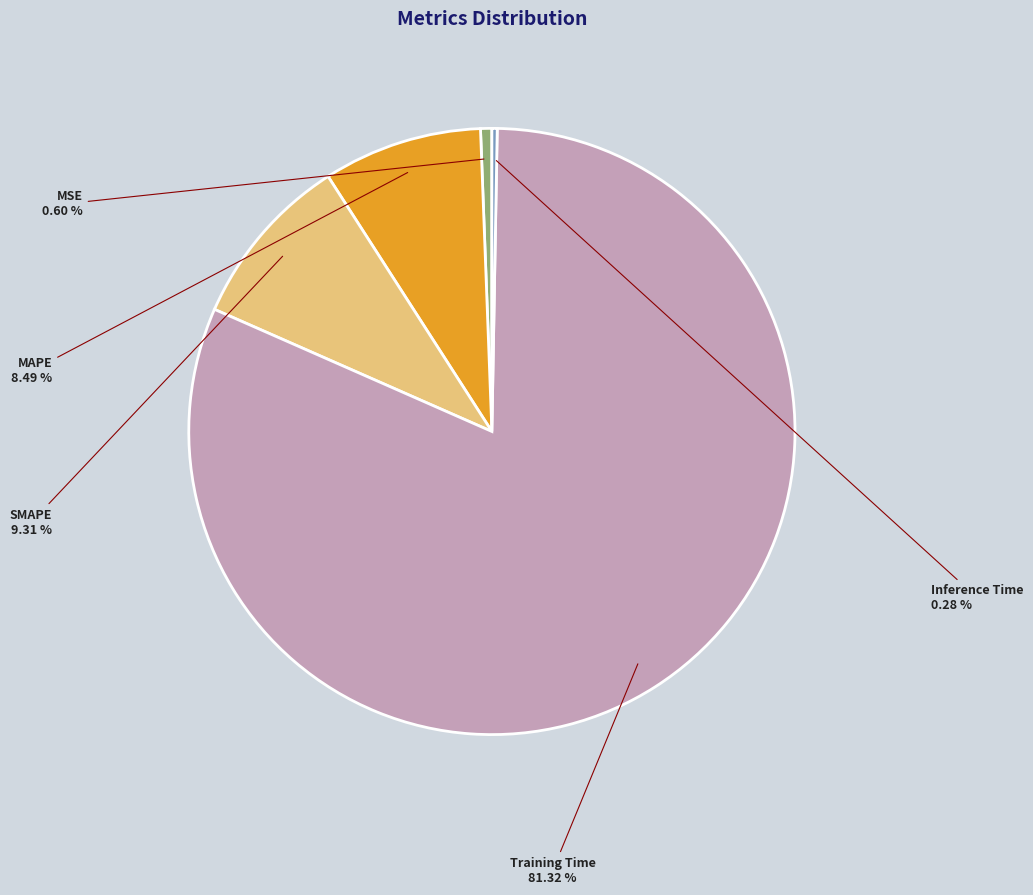

How many segments does this pie chart have?

5